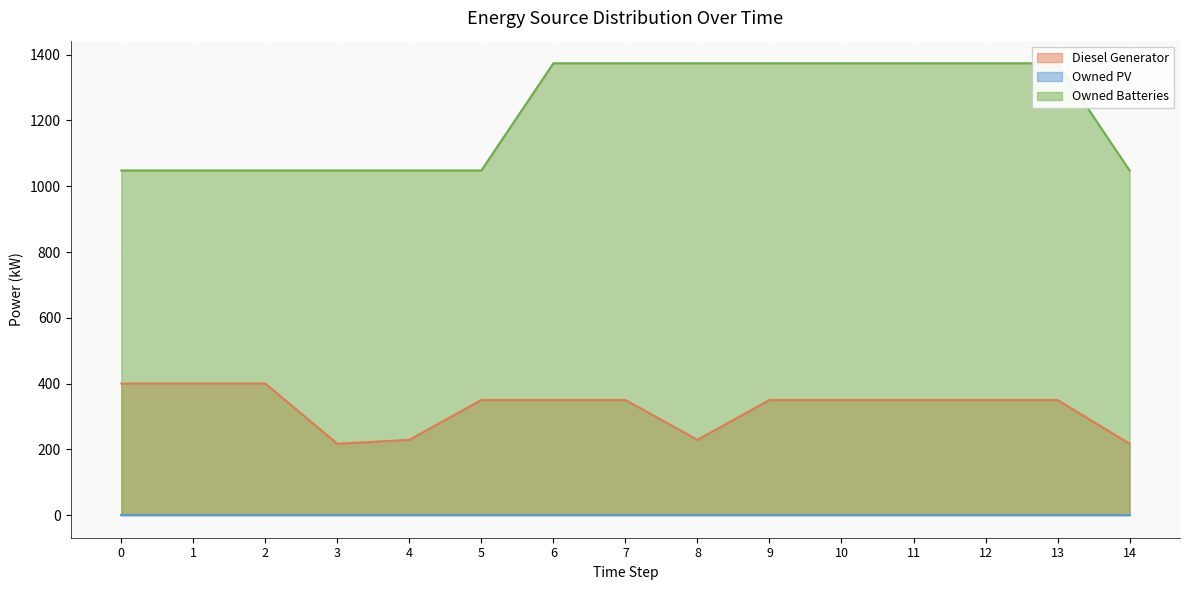

True or false: Owned Batteries and Diesel Generator cross at least once.

False